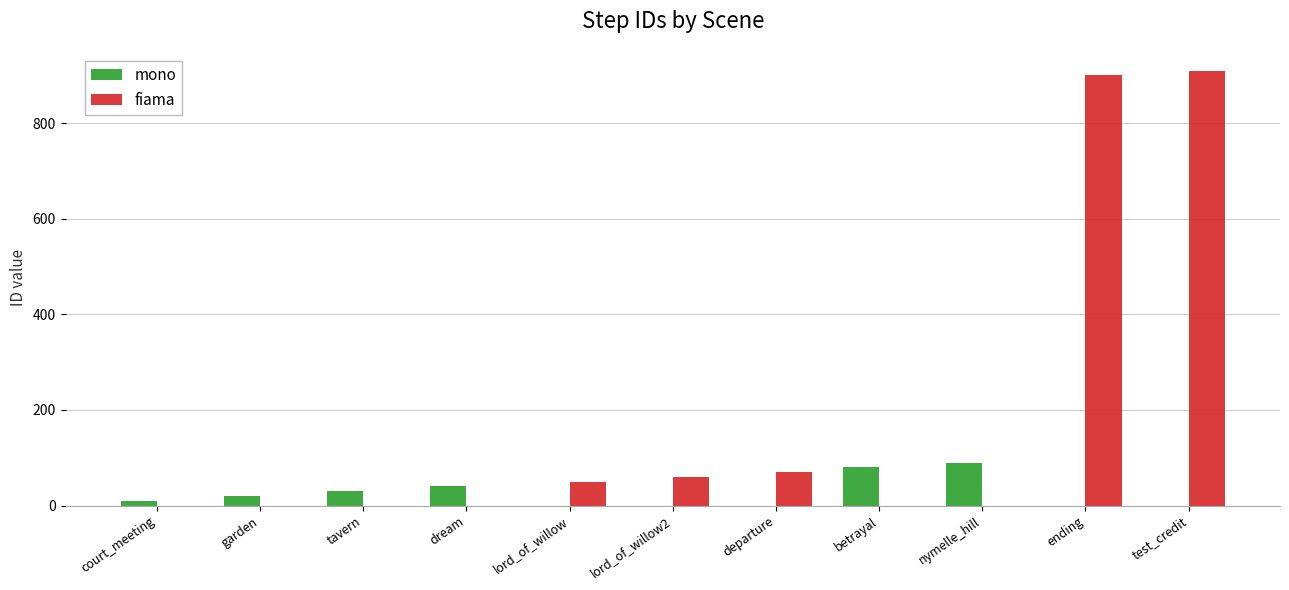

How many series are shown in this chart?

2